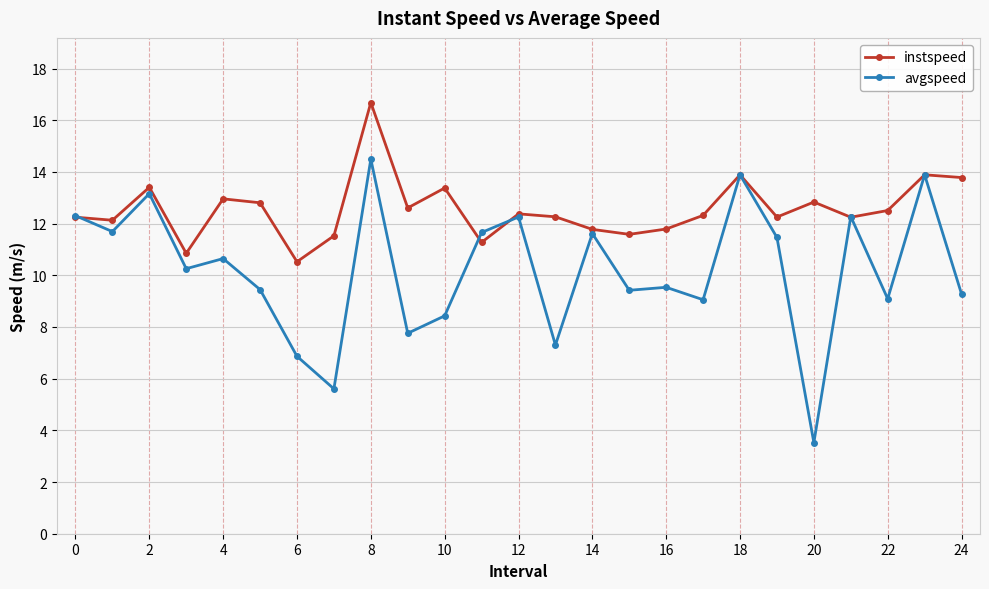

What are all the series names shown in the legend?

instspeed, avgspeed